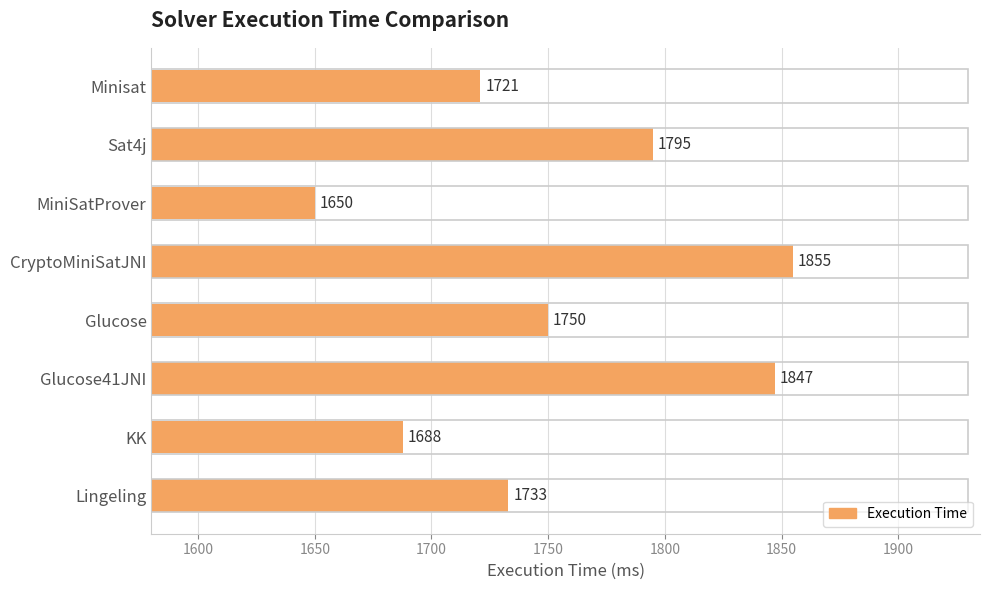

Reading top to bottom, extract all data points from this chart.

1721	1795	1650	1855	1750	1847	1688	1733